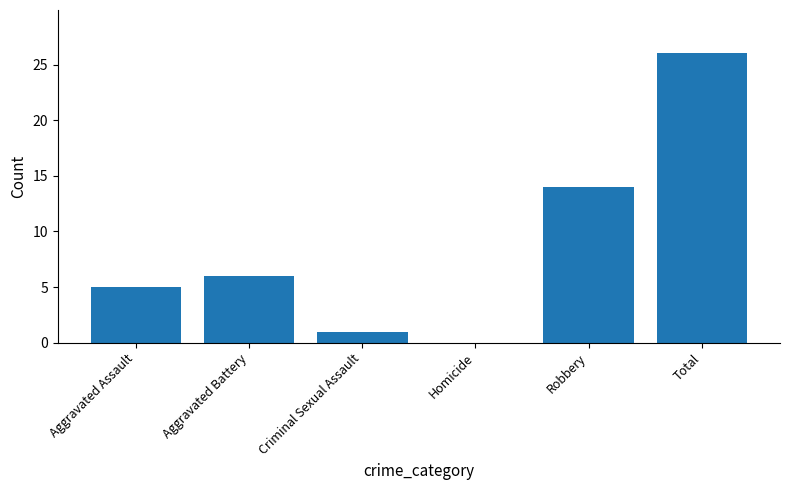

Reading left to right, what are all the values shown in this chart?

5	6	1	0	14	26